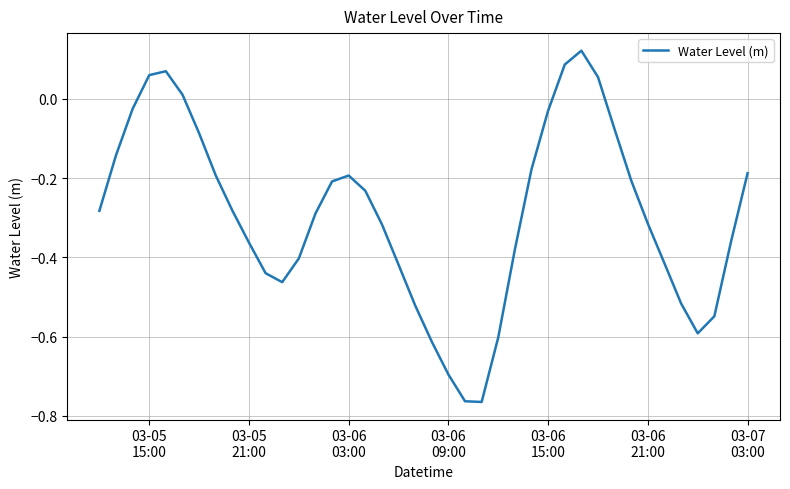

What is the value of the 7th point from the left?

-0.1